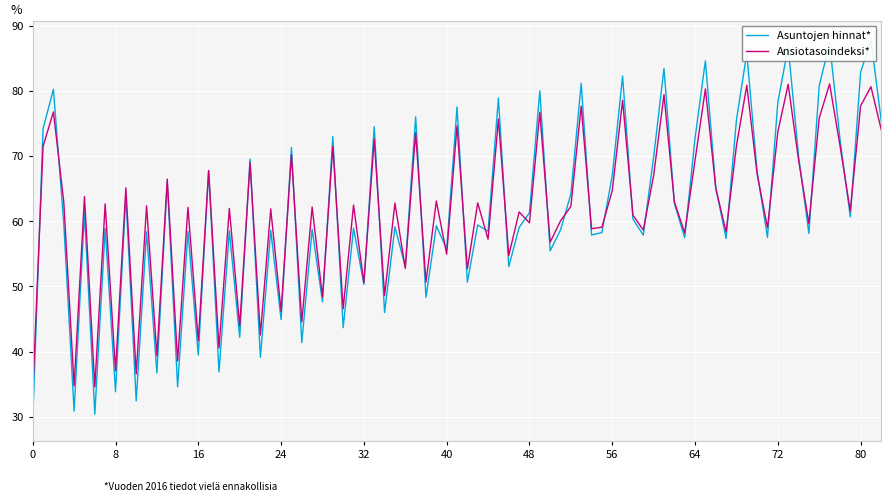

What is the minimum value for Ansiotasoindeksi*?

33.6